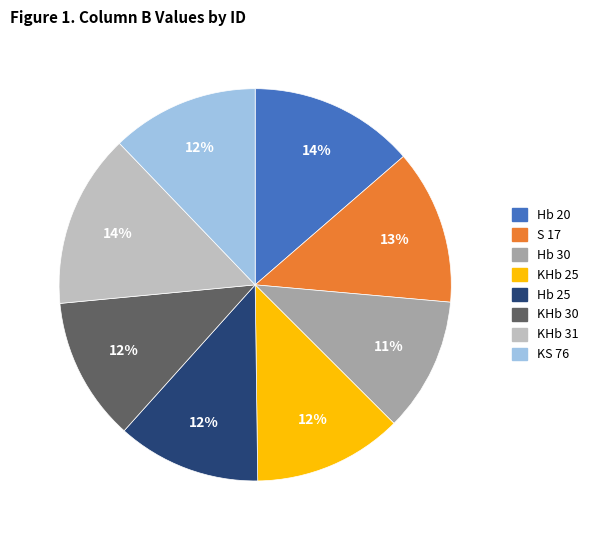

Which slice is the smallest?

Hb 30